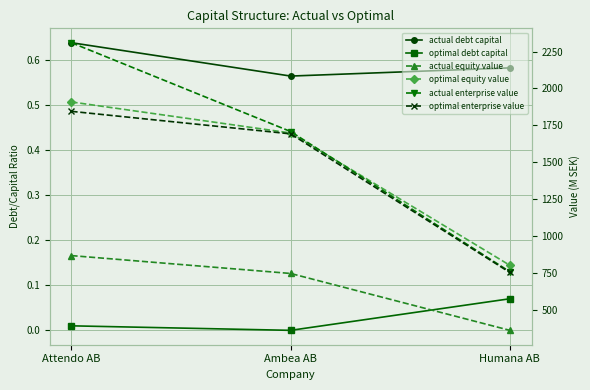

What is the difference between the actual equity value values at Ambea AB and Humana AB?

384.7